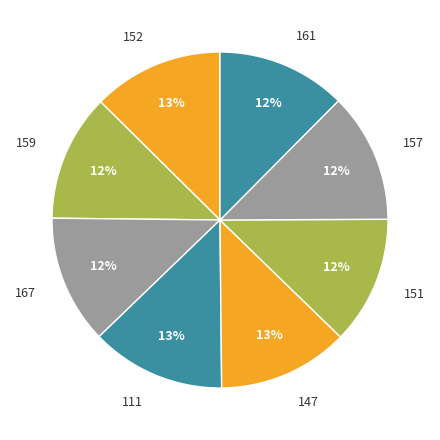

Count the number of slices in the pie.

8